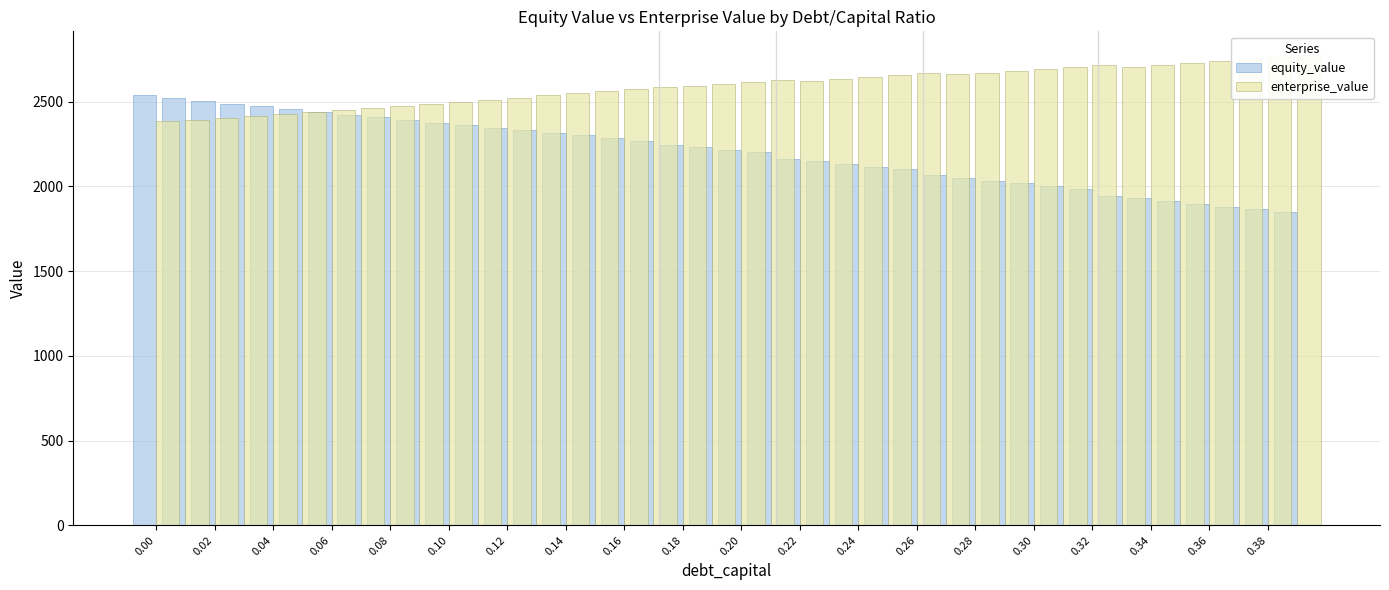

Are the bars grouped side by side (vs. stacked)?

Yes